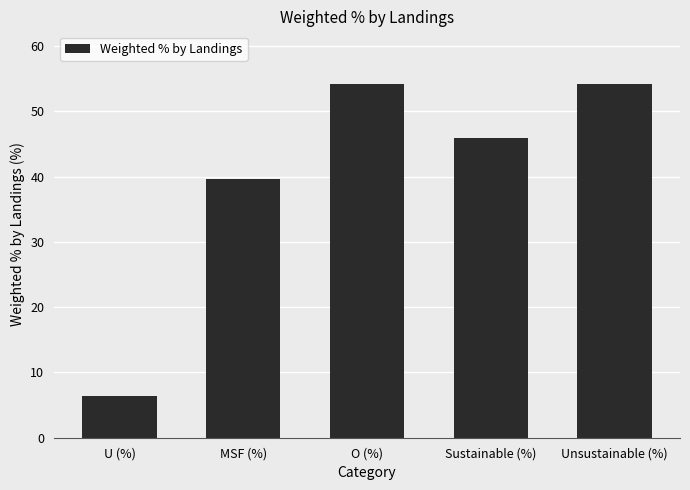

How many values exceed 45?

3